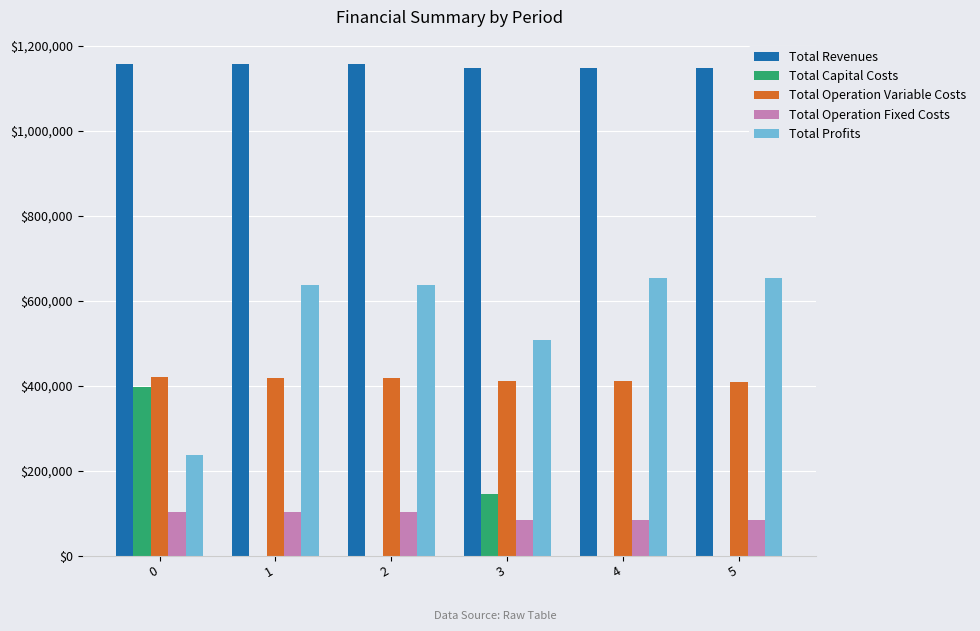

What is the difference between the Total Operation Variable Costs values at 5 and 2?

7858.2